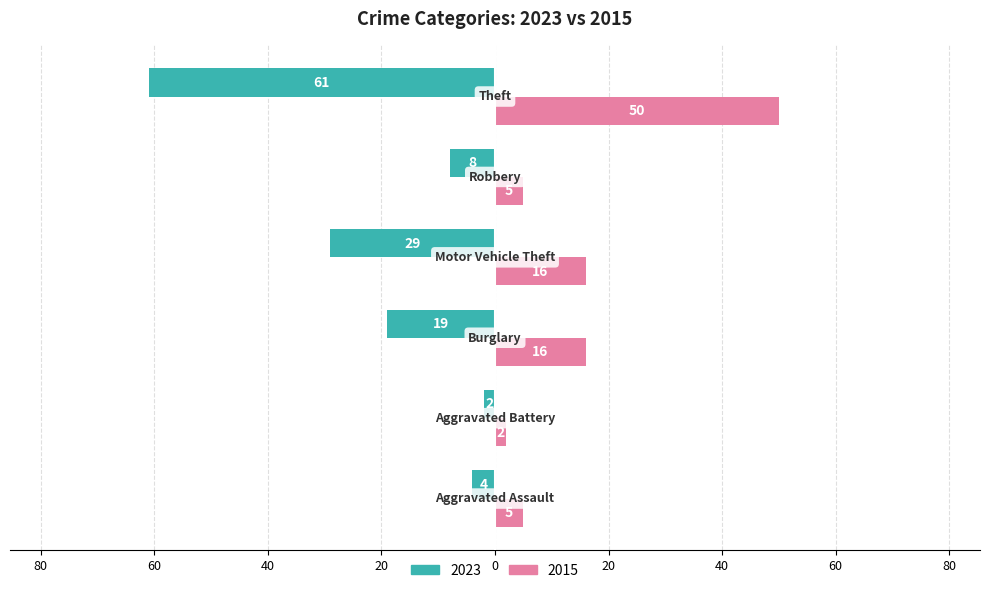

Reading left to right, what are all the values shown in this chart?

2023: Aggravated Assault=-4	Aggravated Battery=-2	Burglary=-19	Motor Vehicle Theft=-29	Robbery=-8	Theft=-61
2015: Aggravated Assault=5	Aggravated Battery=2	Burglary=16	Motor Vehicle Theft=16	Robbery=5	Theft=50